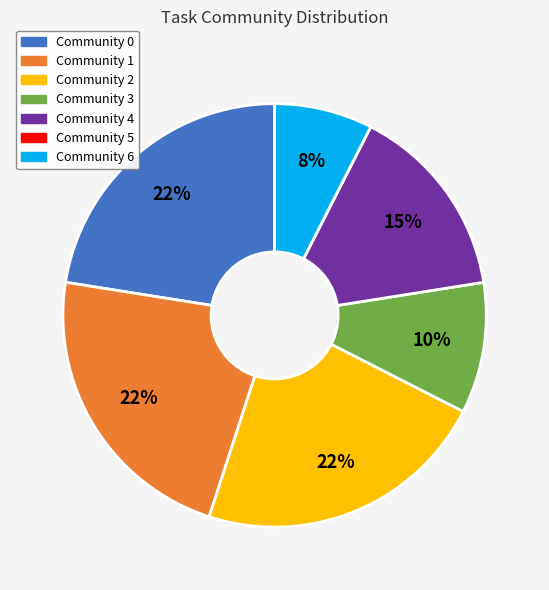

To the nearest percent, what is the combined percentage of Community 1 and Community 6?

30%